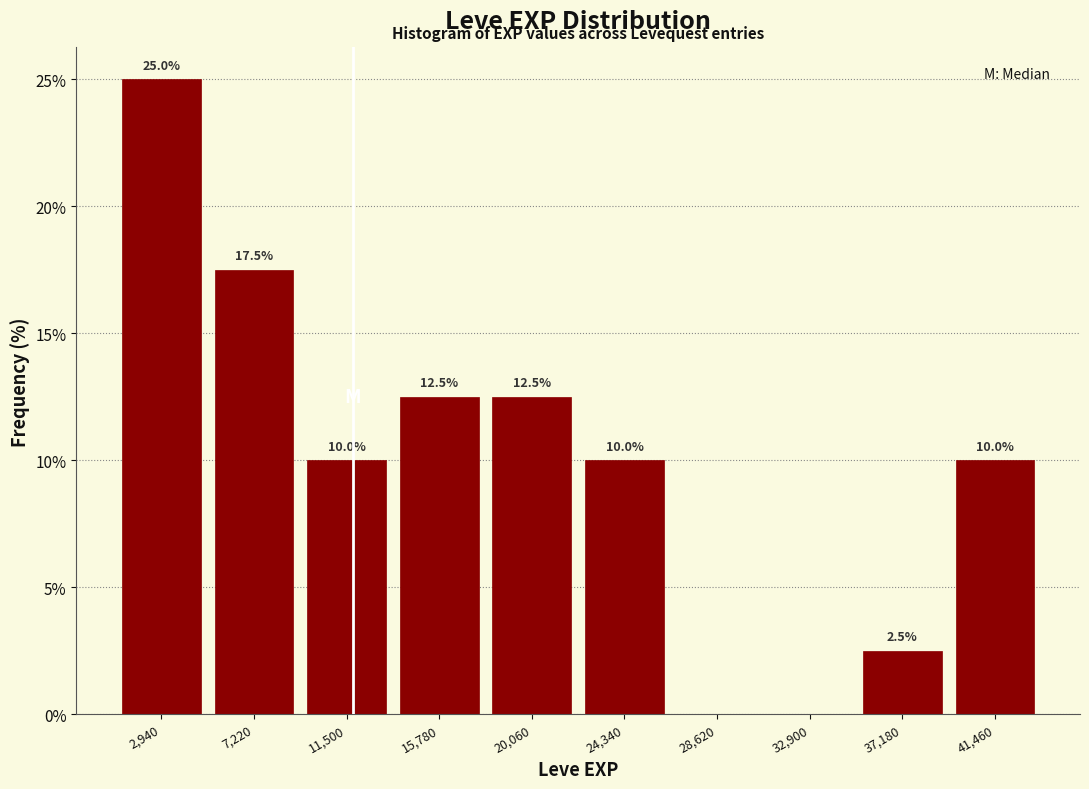

Which range on the x-axis has the tallest bar?

1000 to 5000